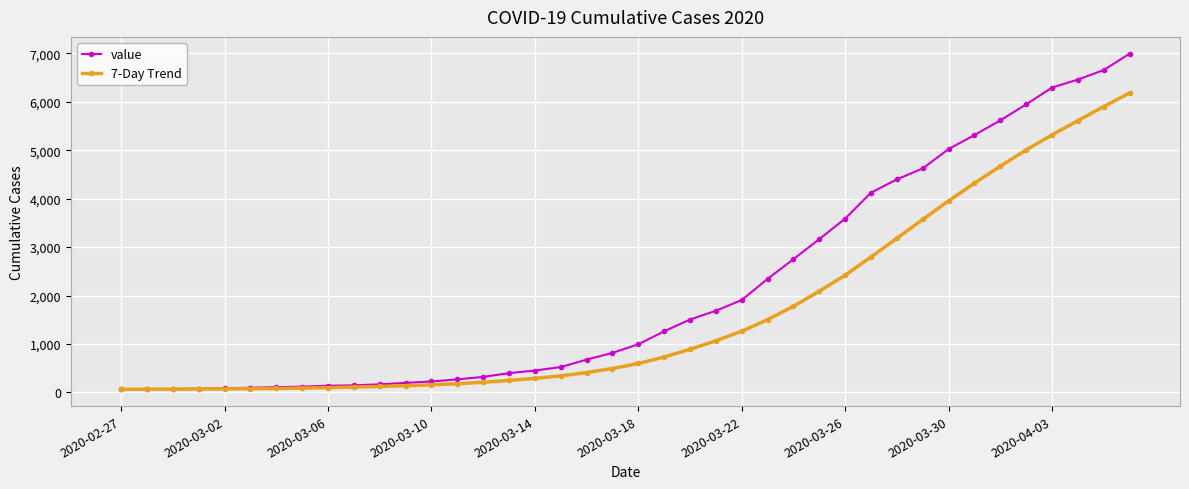

Which series has the largest total across all categories?

value